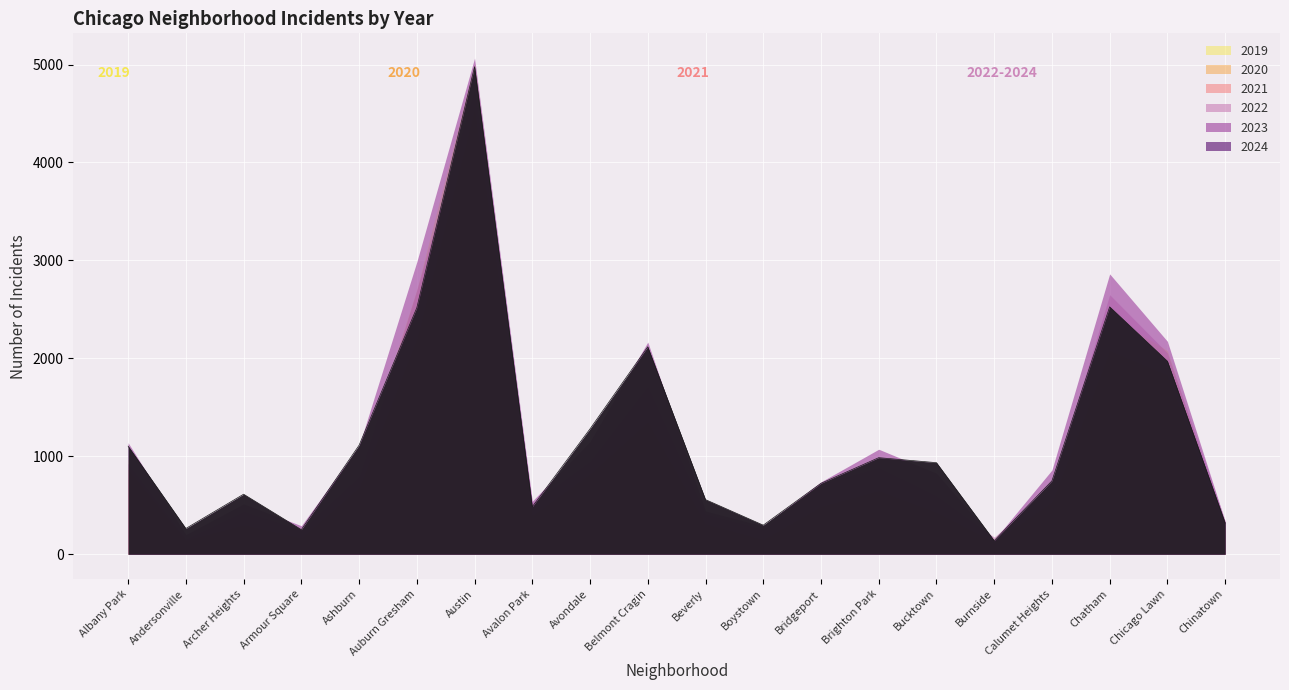

At which label does 2024 reach its minimum?

Burnside